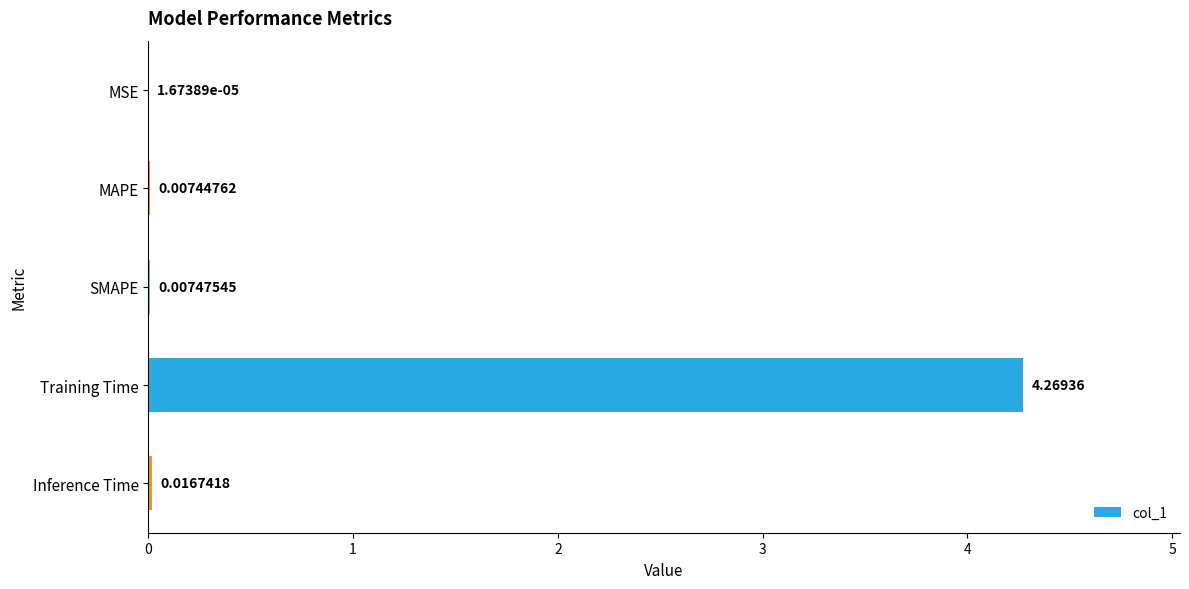

At which label is the value closest to 2?

Inference Time